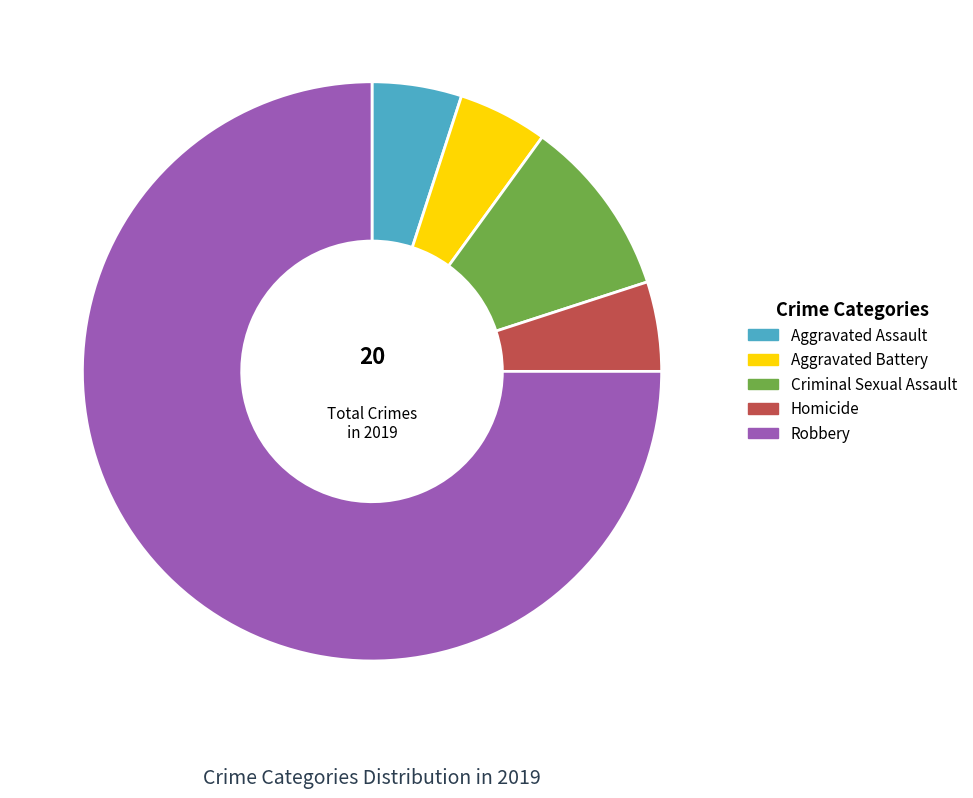

Is Robbery the majority of the pie?

Yes